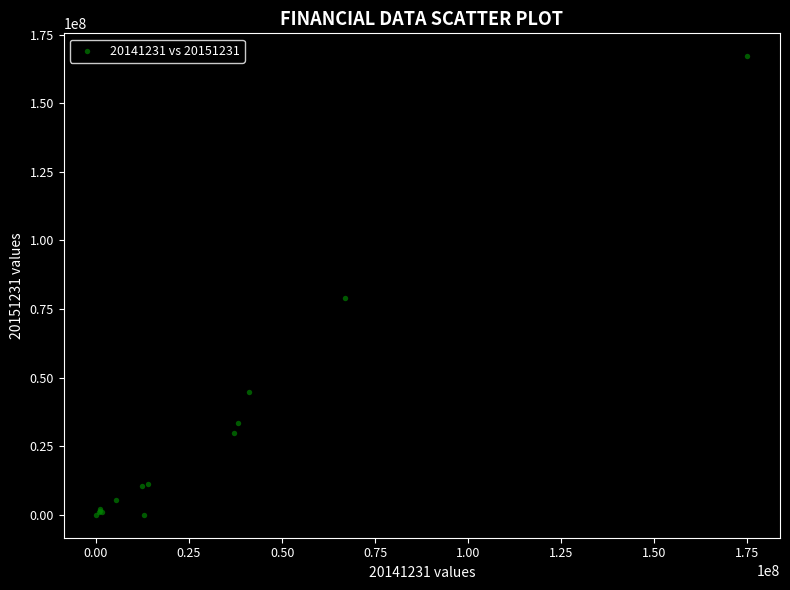

What Y value in the scatter plot is closest to 83566522?

79018194.6